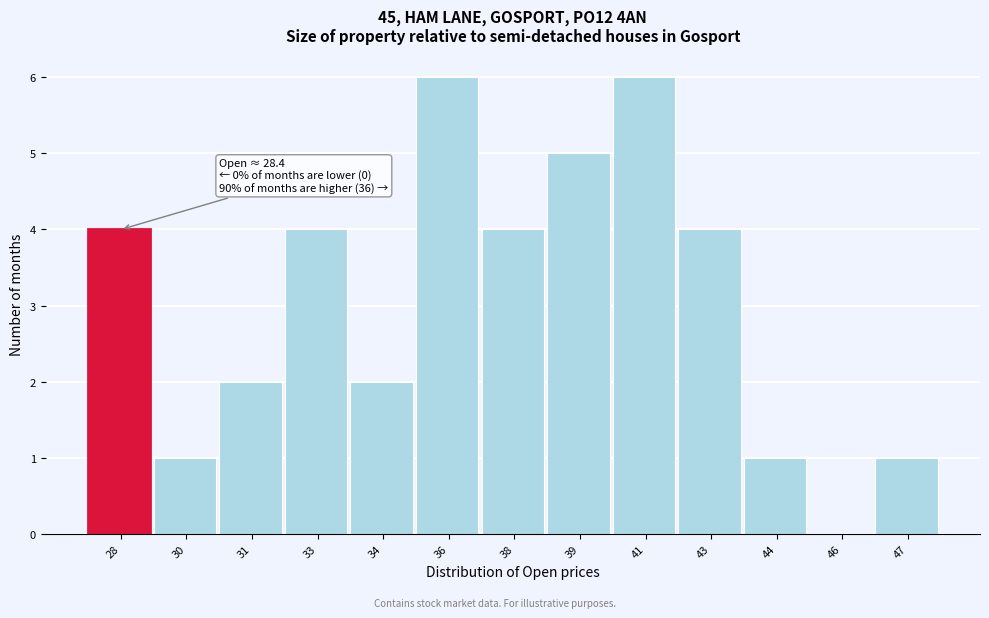

Reading left to right, list all the values displayed in this chart.

28=4	30=1	31=2	33=4	34=2	36=6	38=4	39=5	41=6	43=4	44=1	46=0	47=1